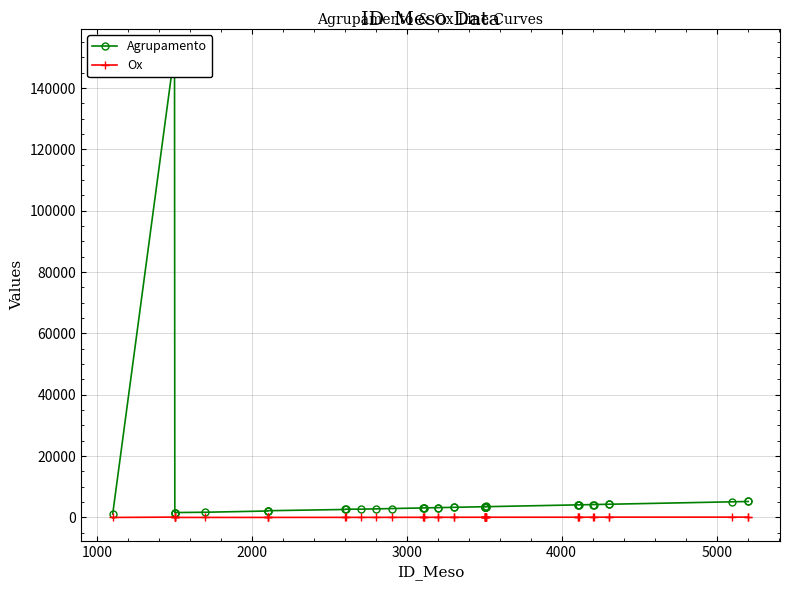

True or false: Ox has more than 1 interior local peaks.

True